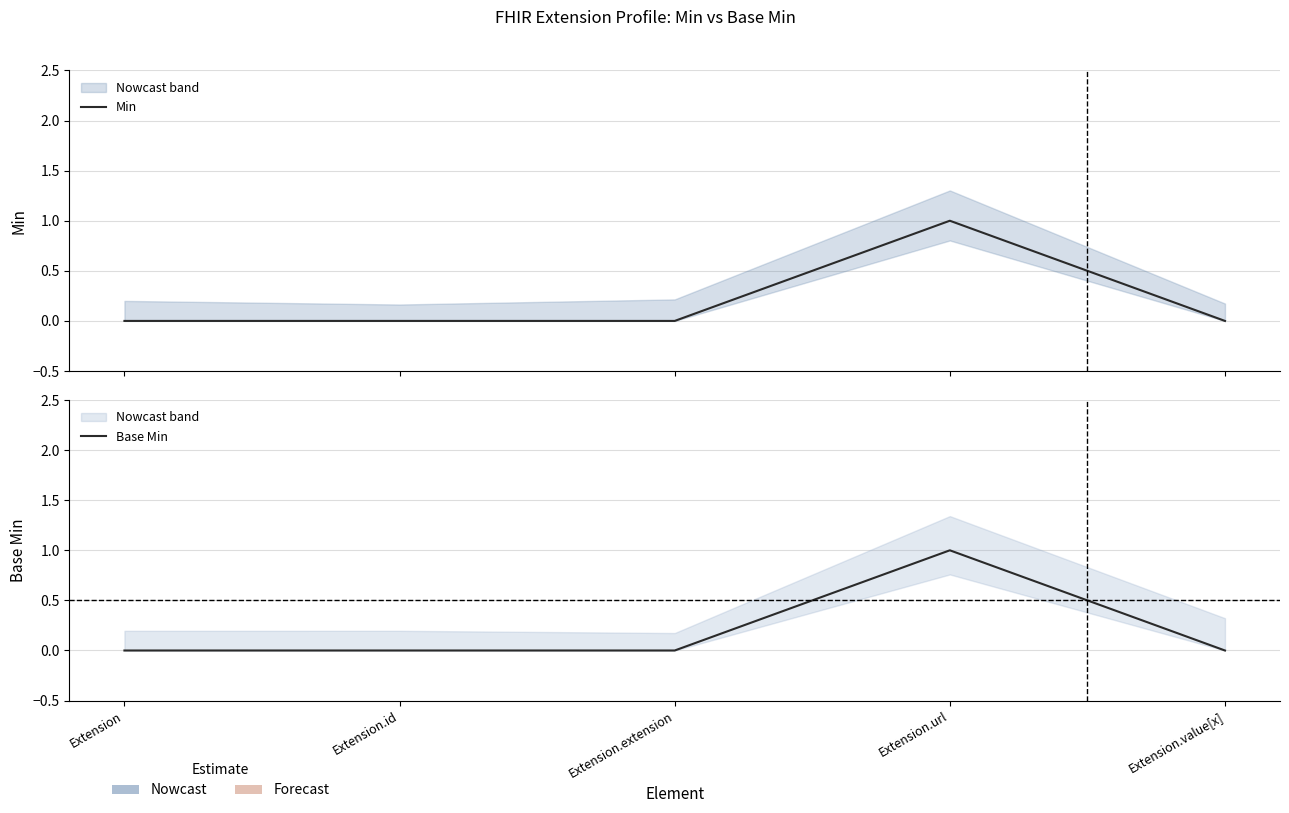

How many lines are shown in the chart?

2